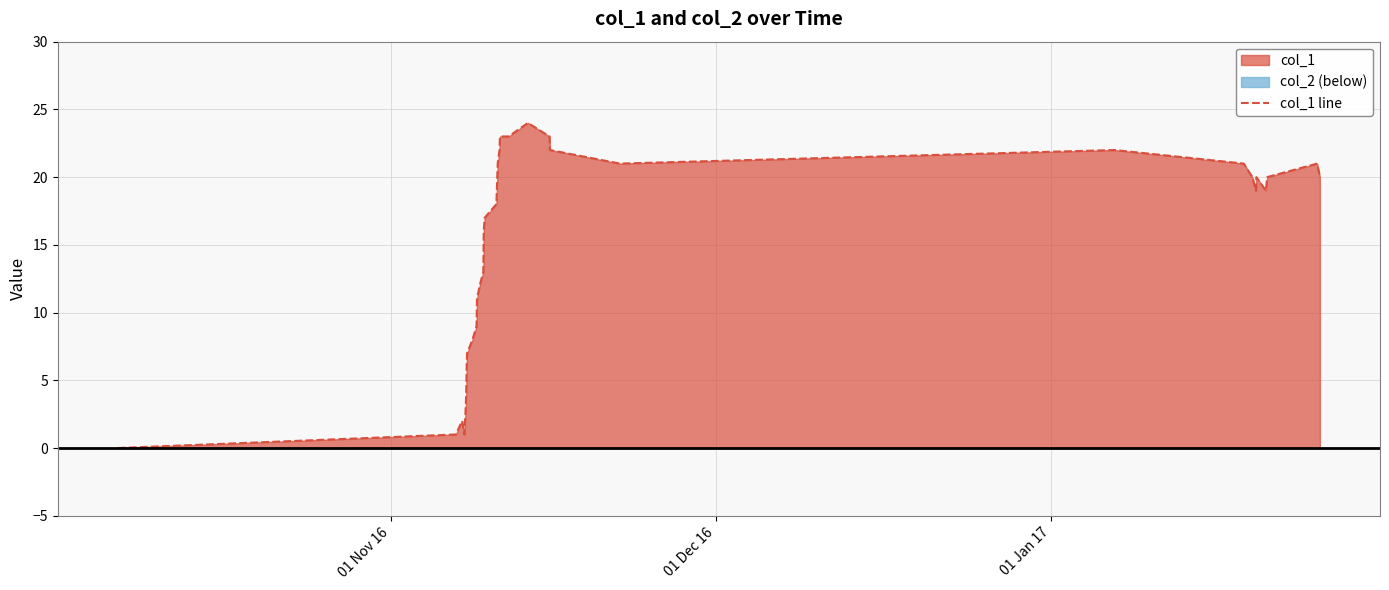

What is the average value?

15